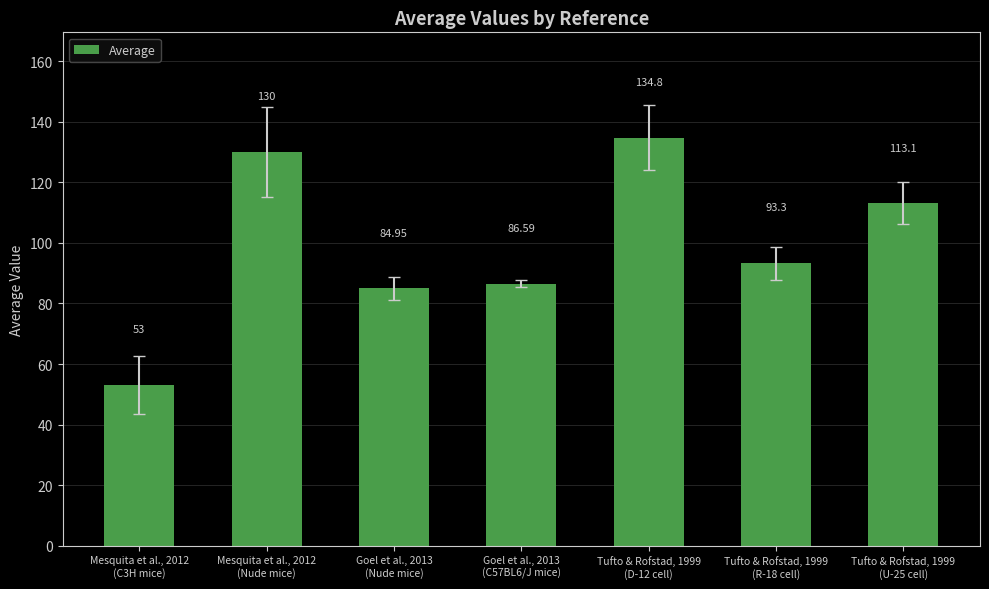

List the labels in order of value, largest first.

Tufto & Rofstad, 1999
(D-12 cell), Mesquita et al., 2012
(Nude mice), Tufto & Rofstad, 1999
(U-25 cell), Tufto & Rofstad, 1999
(R-18 cell), Goel et al., 2013
(C57BL6/J mice), Goel et al., 2013
(Nude mice), Mesquita et al., 2012
(C3H mice)